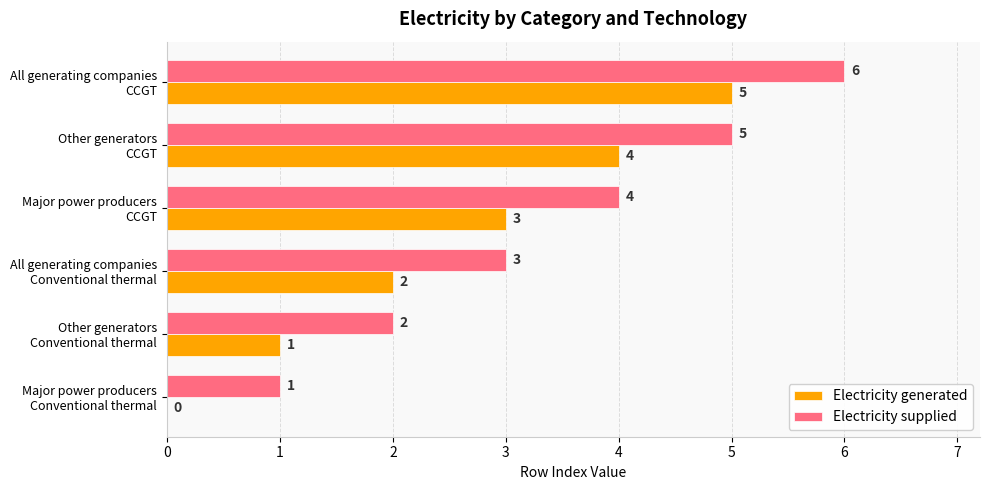

How many Electricity generated values are between 1 and 4?

4